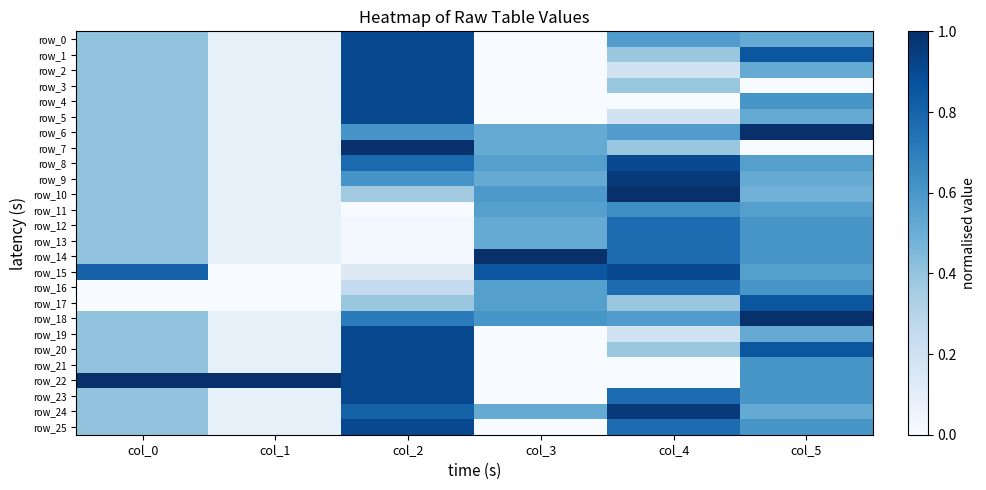

Between col_5 and col_4, which is larger?

col_4